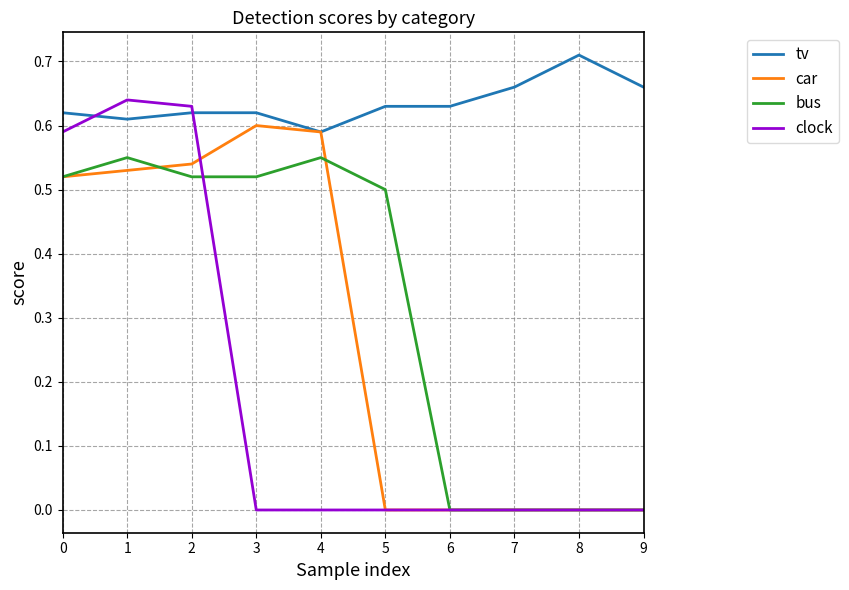

At how many categories does at least one series exceed 0?

10